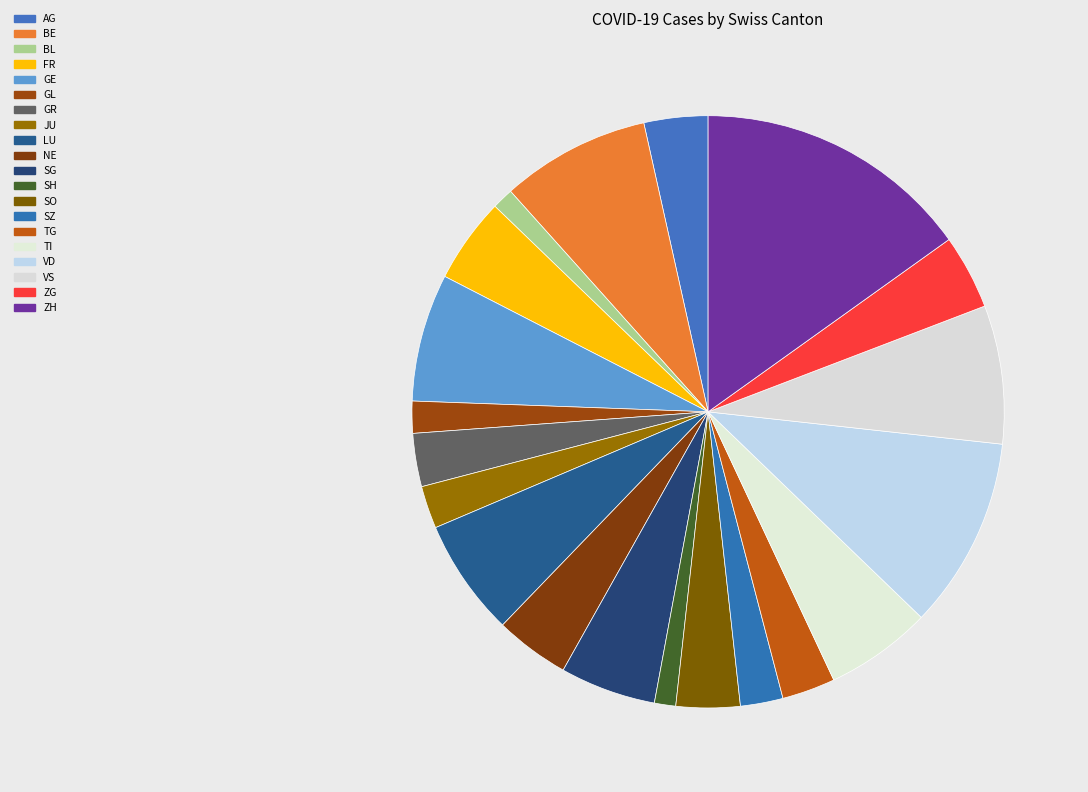

What is the change in value from BE to SO?

-8